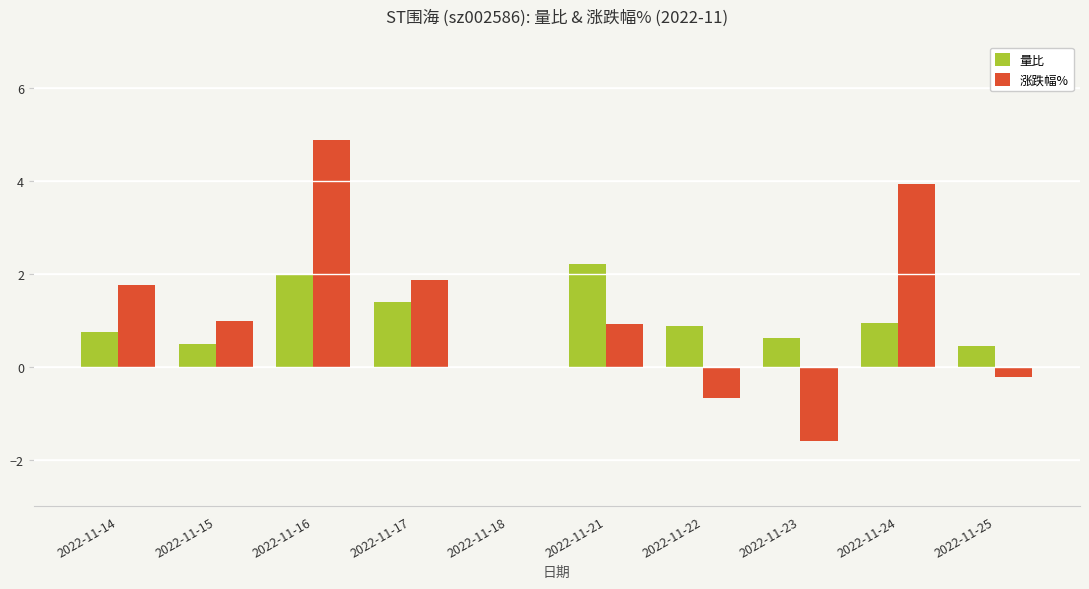

The value of 量比 at 2022-11-17 is 1.4. True or false?

True